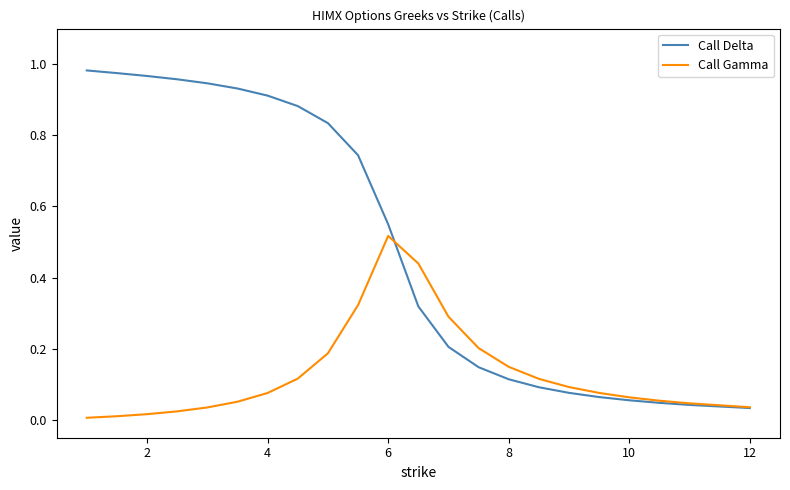

What are all the series names shown in the legend?

Call Delta, Call Gamma